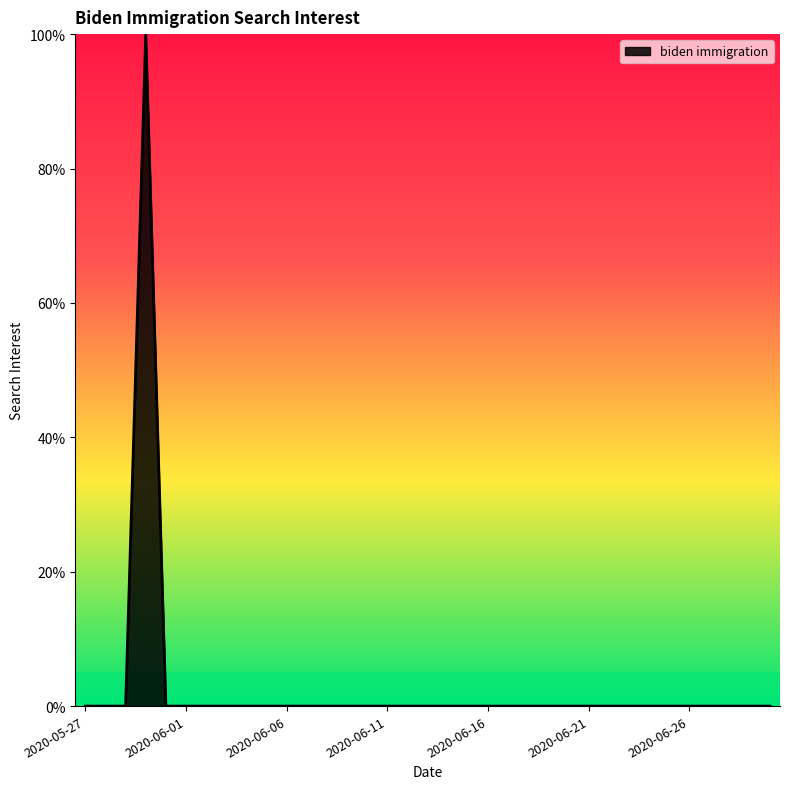

What is the greatest value displayed?

100